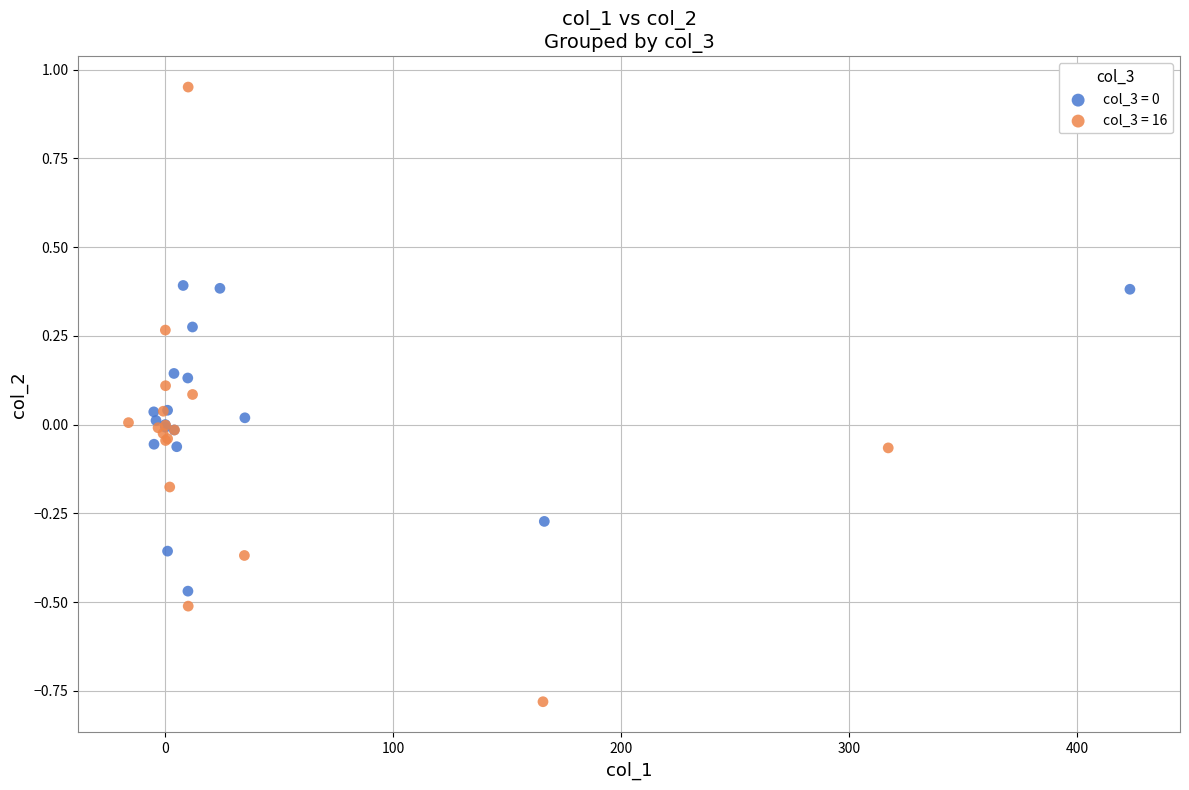

Which series contains the lowest Y value?

col_3 = 16